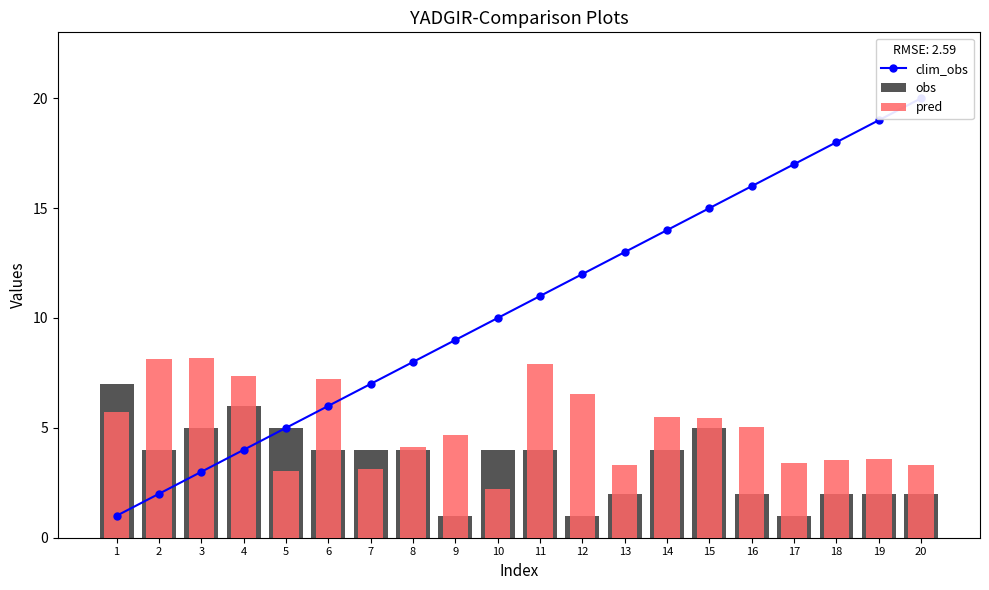

What is the highest value of the pred series?

8.2